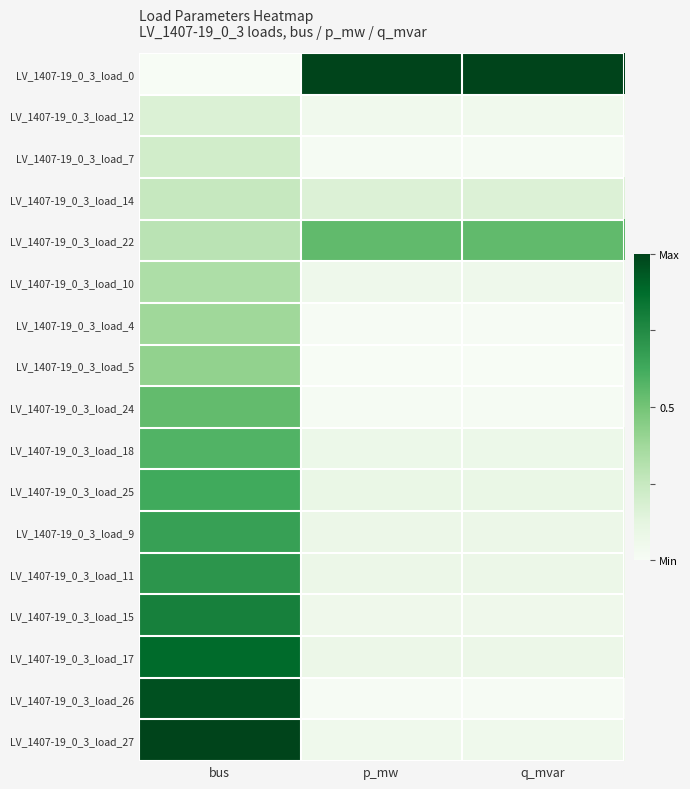

How many data points does each series have?

3